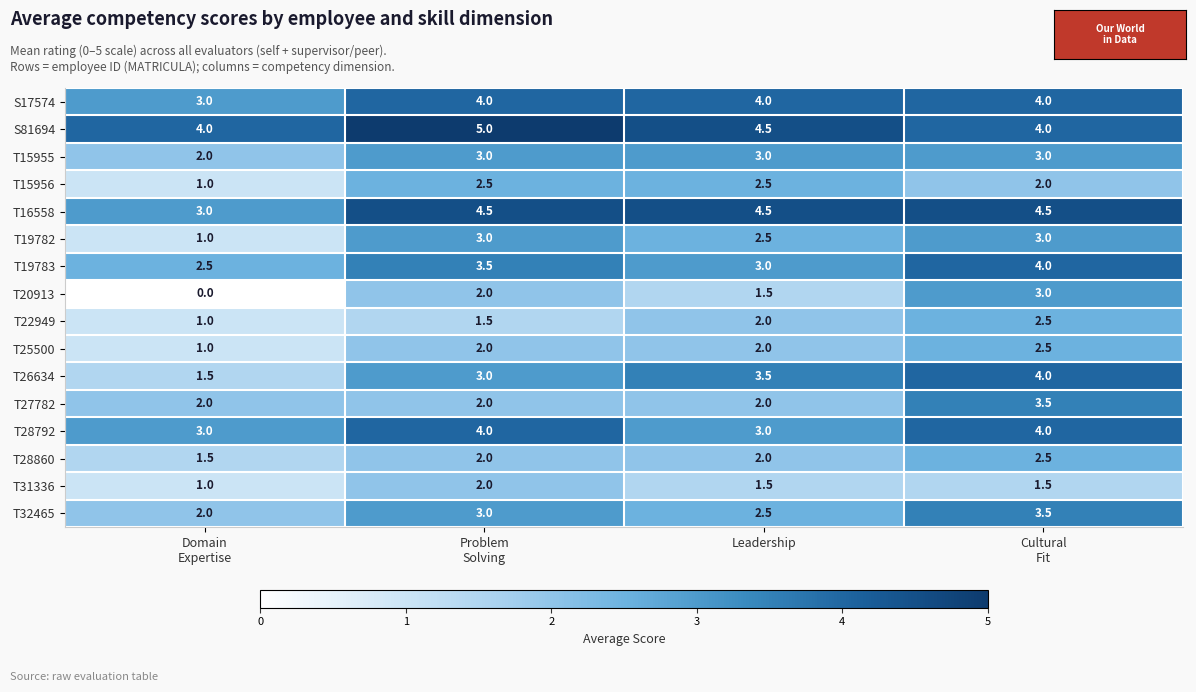

What is the lowest value of the T19782 series?

1.0